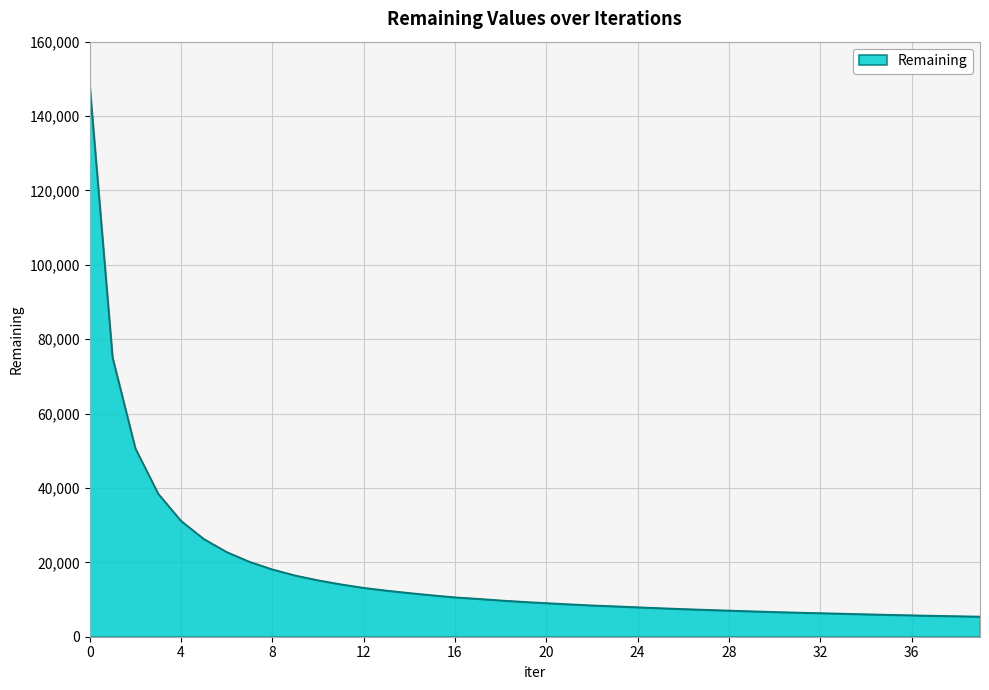

What is the difference between the maximum and minimum values?

142778